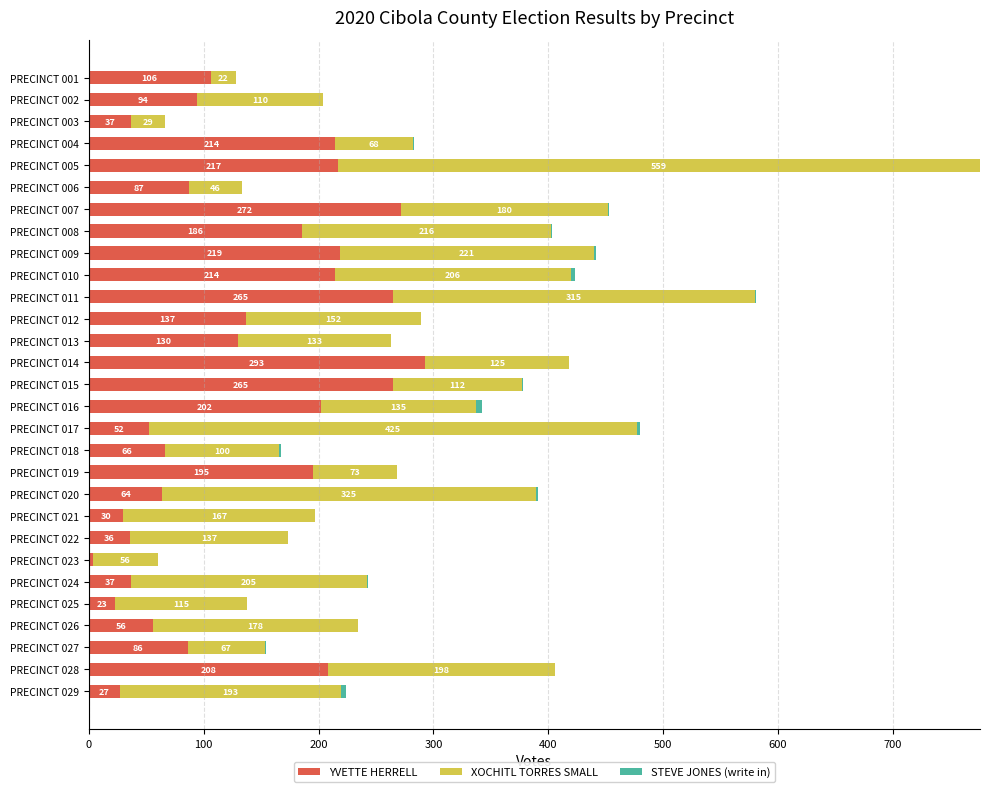

At which label is YVETTE HERRELL closest to 148?

PRECINCT 012